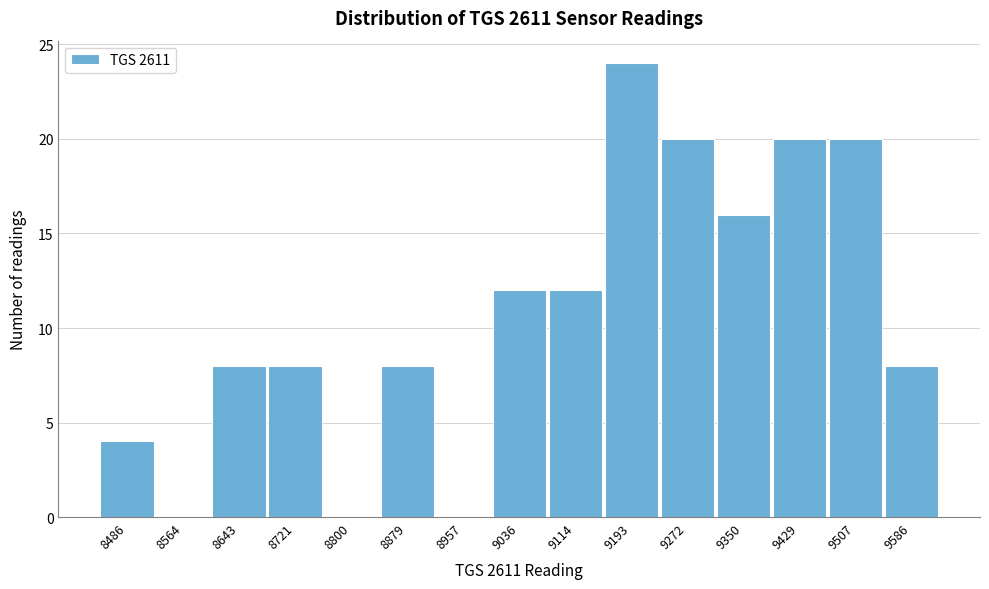

Reading left to right, extract all data points from this chart.

8486=4	8564=0	8643=8	8721=8	8800=0	8879=8	8957=0	9036=12	9114=12	9193=24	9272=20	9350=16	9429=20	9507=20	9586=8